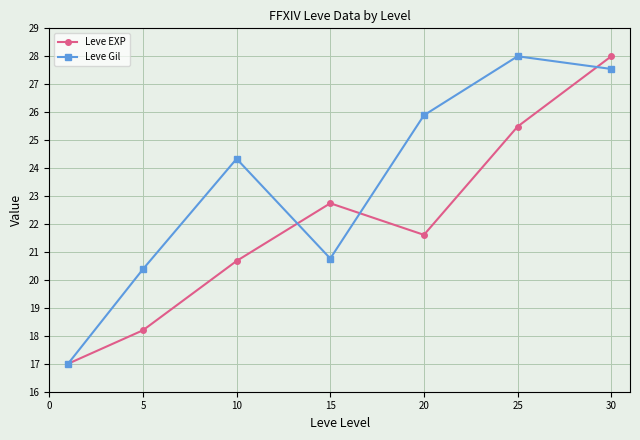

How many interior local valleys does the Leve EXP series have?

1